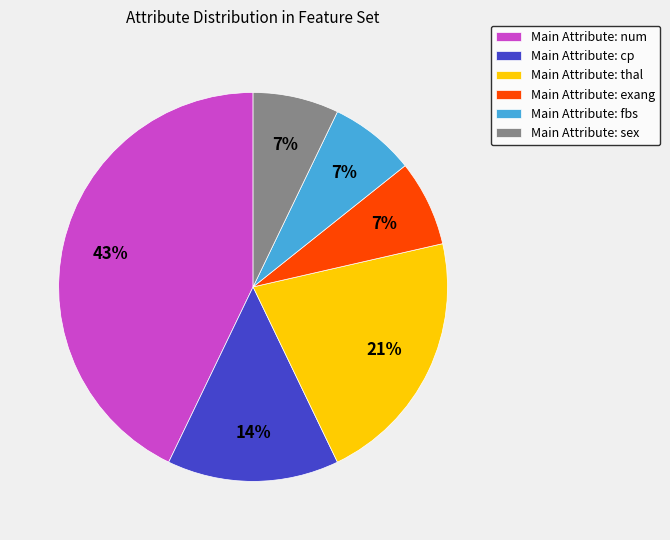

Which has a higher value, Main Attribute: fbs or Main Attribute: cp?

Main Attribute: cp